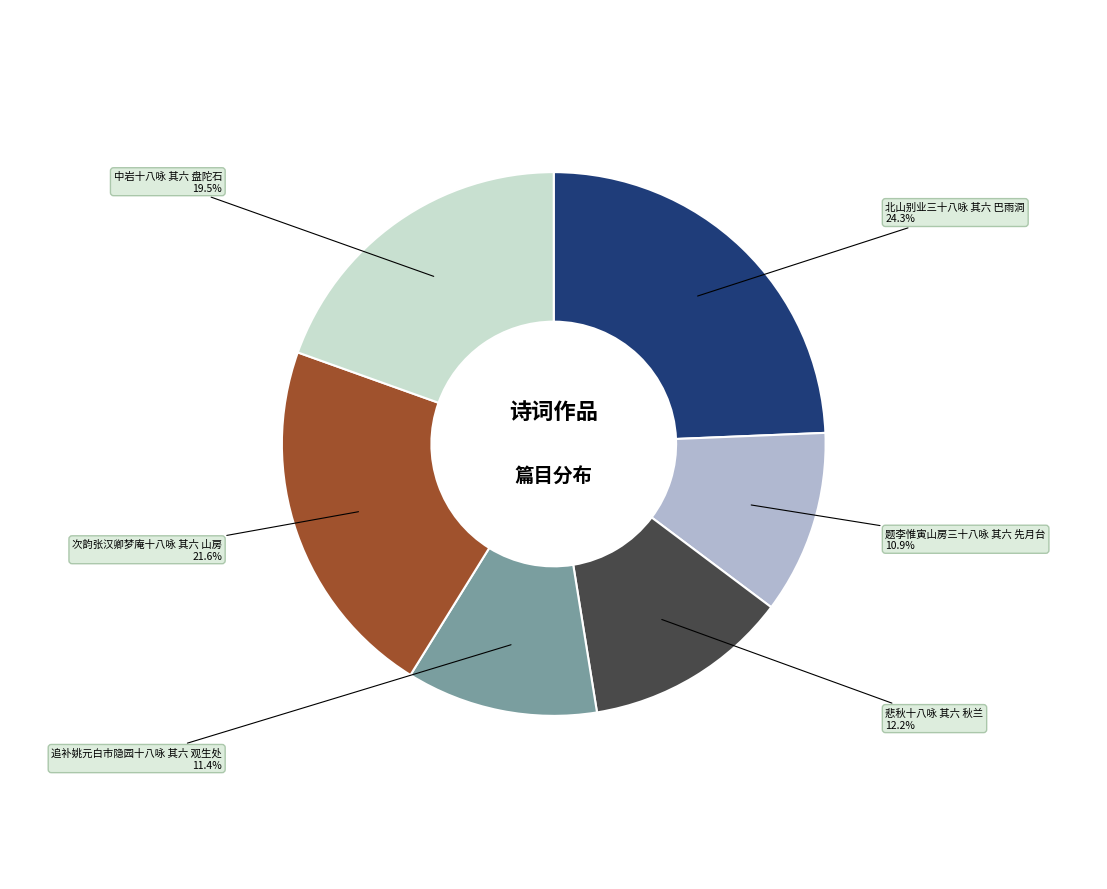

Does any single category account for the majority?

No